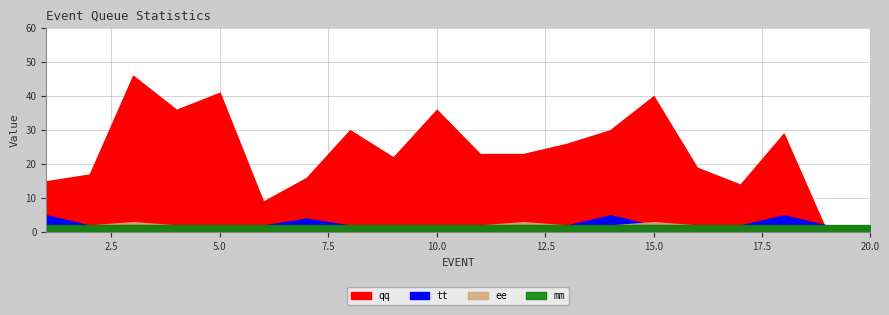

True or false: tt has more than 0 points higher than both neighbors.

True